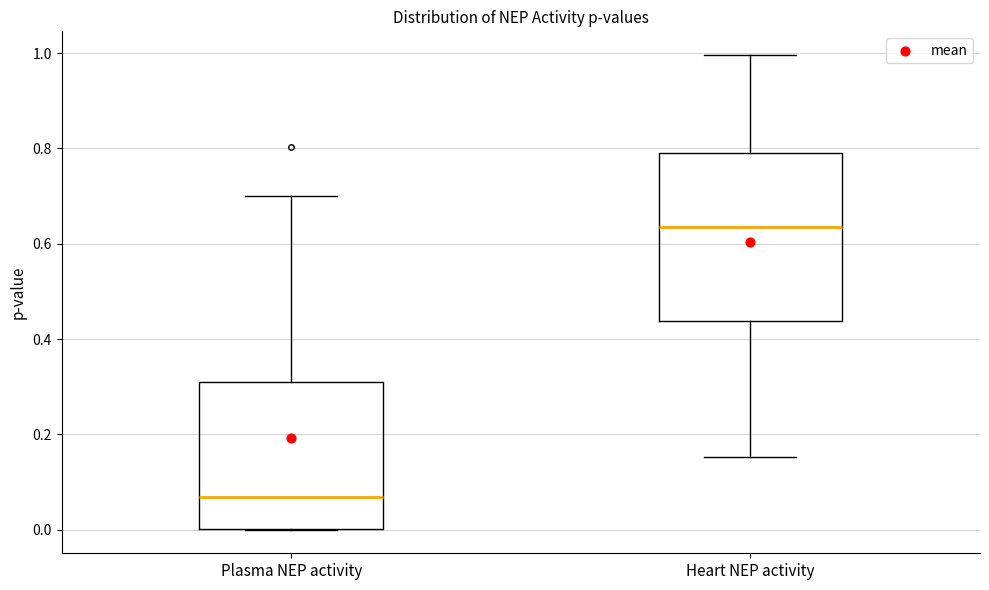

Reading left to right, transcribe this box plot: for each box, give where its median line is, the range the box spans, and where its two whiskers end, as read against the y-axis. The values are not printed on the chart, so give them approximately, as read against the axis.

Plasma NEP activity: median 0.06, box 0.00 to 0.30, whiskers 0.00 to 0.70
Heart NEP activity: median 0.64, box 0.44 to 0.80, whiskers 0.16 to 1.00